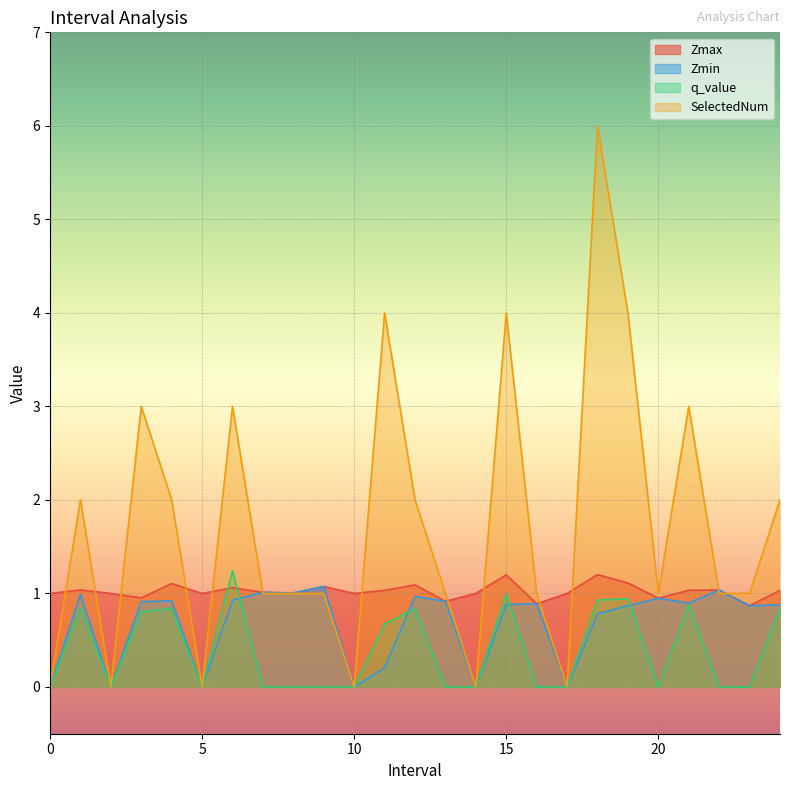

Is it true that Zmin equals 1.2 at 23?

False